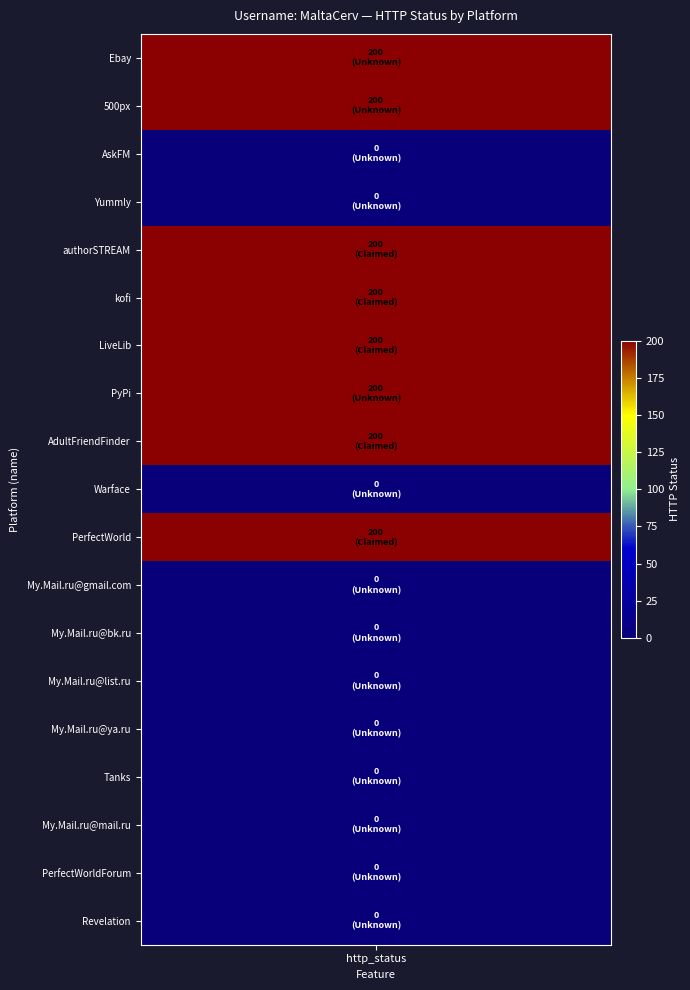

Between 17 and 3, which is larger?

17